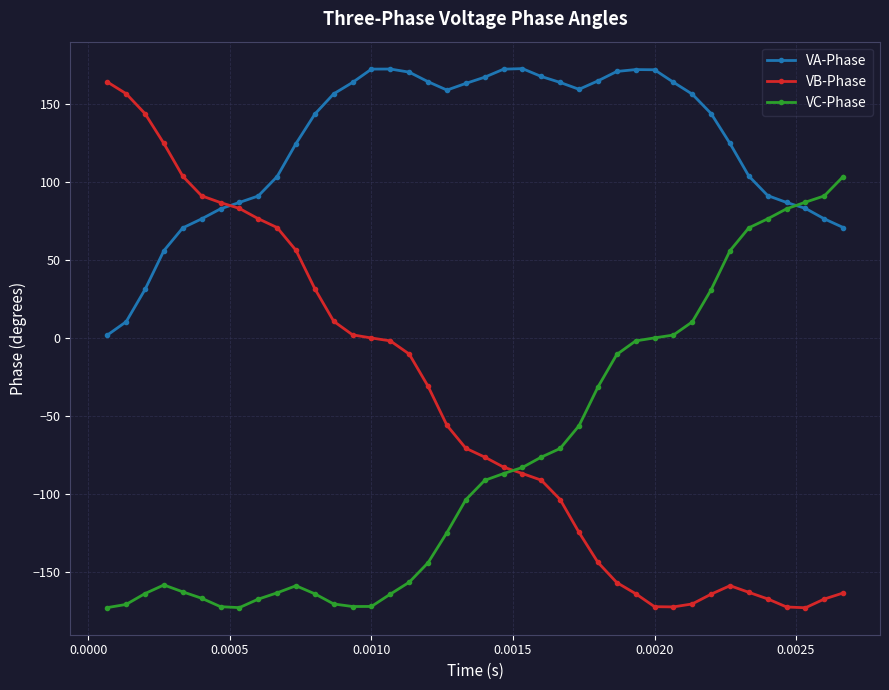

Rank the series by their maximum value, from lowest to highest.

VC-Phase, VB-Phase, VA-Phase